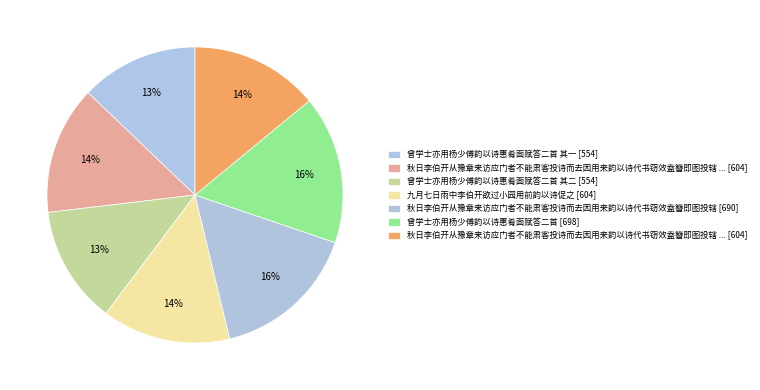

To the nearest percent, what is the difference between the largest and smallest slice percentages?

3%